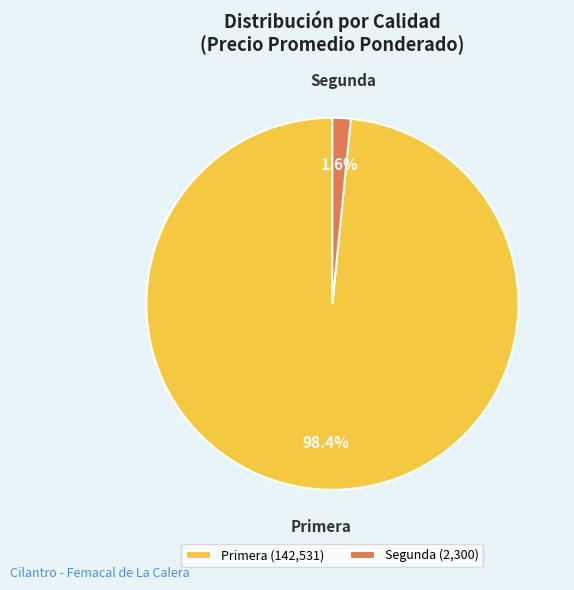

Is there any slice that represents more than half of the pie?

Yes